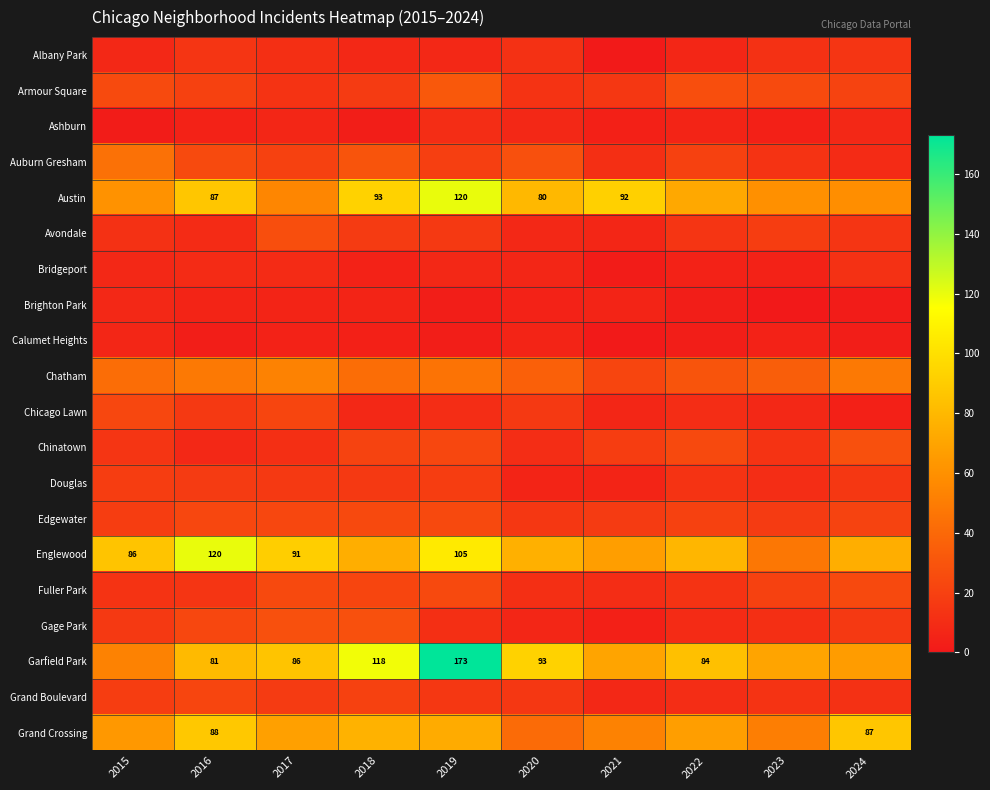

The Garfield Park series shows 84 at 2022. True or false?

True